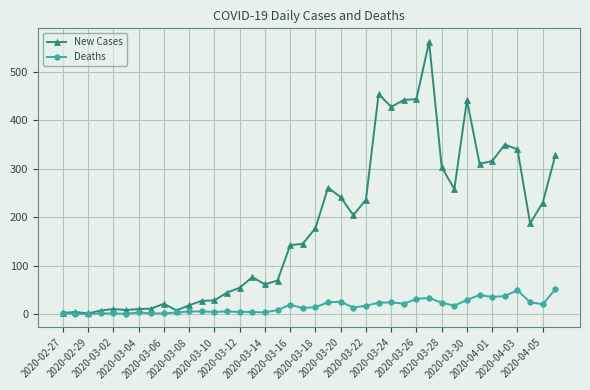

What is the highest value of the Deaths series?

51